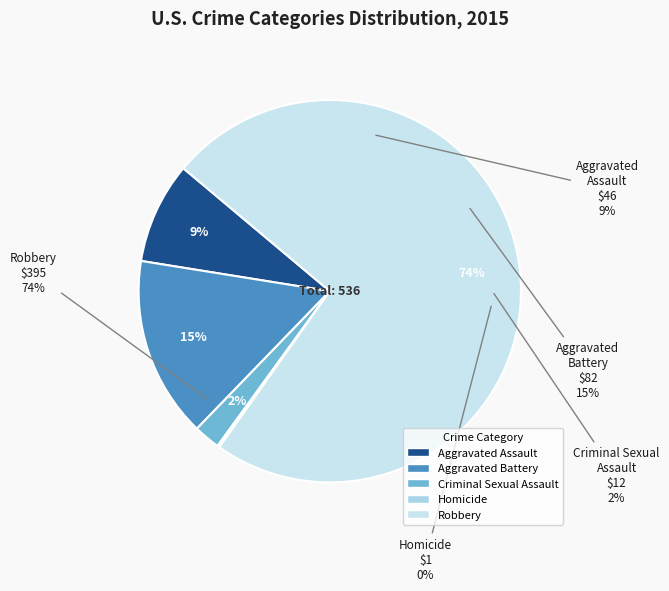

Which slice represents more than half of the pie?

Robbery